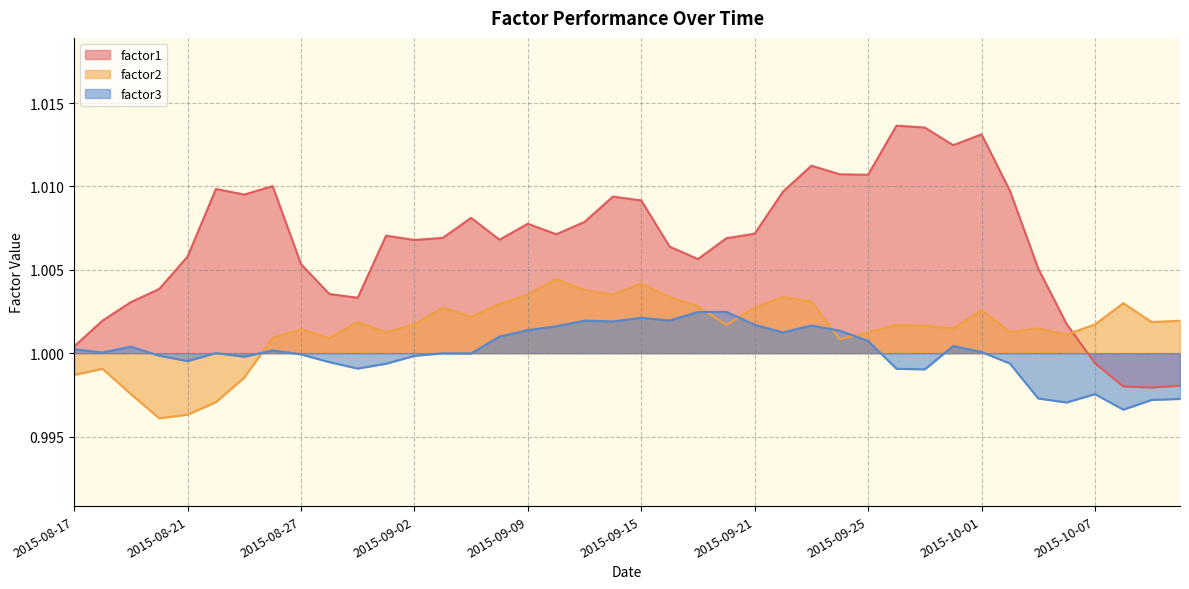

Between 2015-09-02 and 2015-09-16, which series saw the biggest shift?

factor3